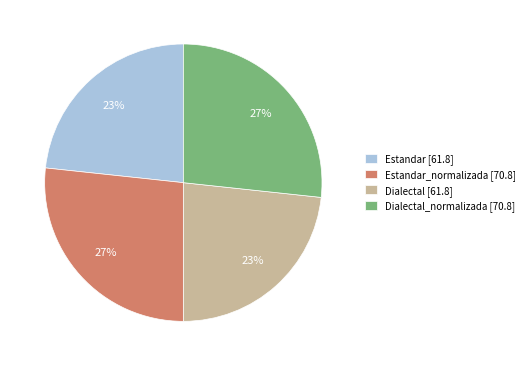

To the nearest percent, what percentage of the pie is Estandar [61.8]?

23%